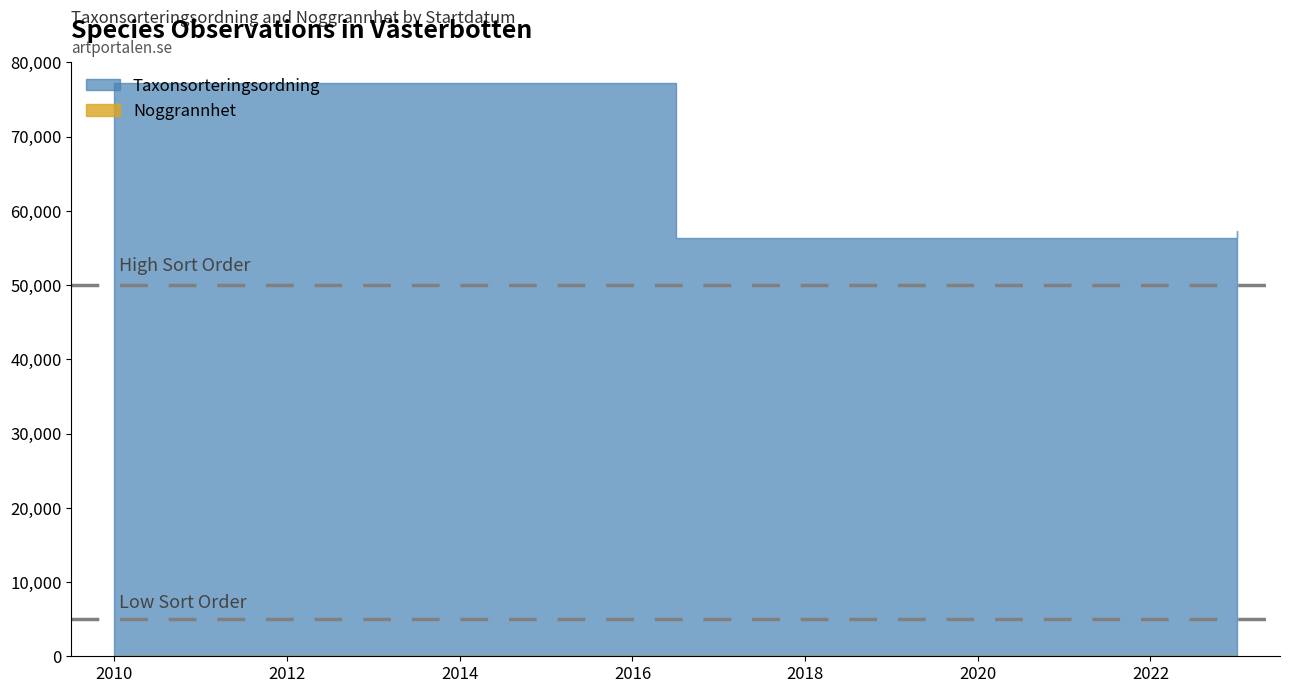

Reading left to right, what are all the values shown in this chart?

Noggrannhet: 10	5	75	75
Taxonsorteringsordning: 77258	56395	57281	56540